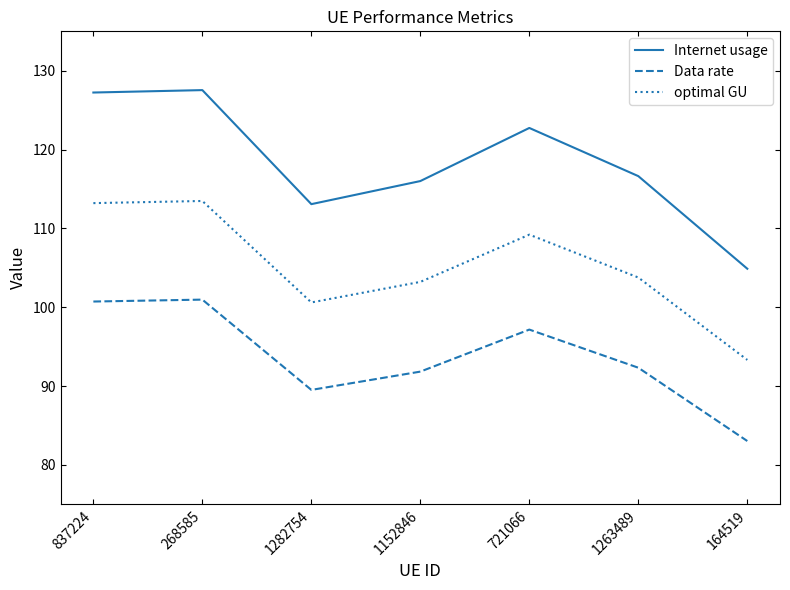

What is the minimum value shown in the chart?

83.0